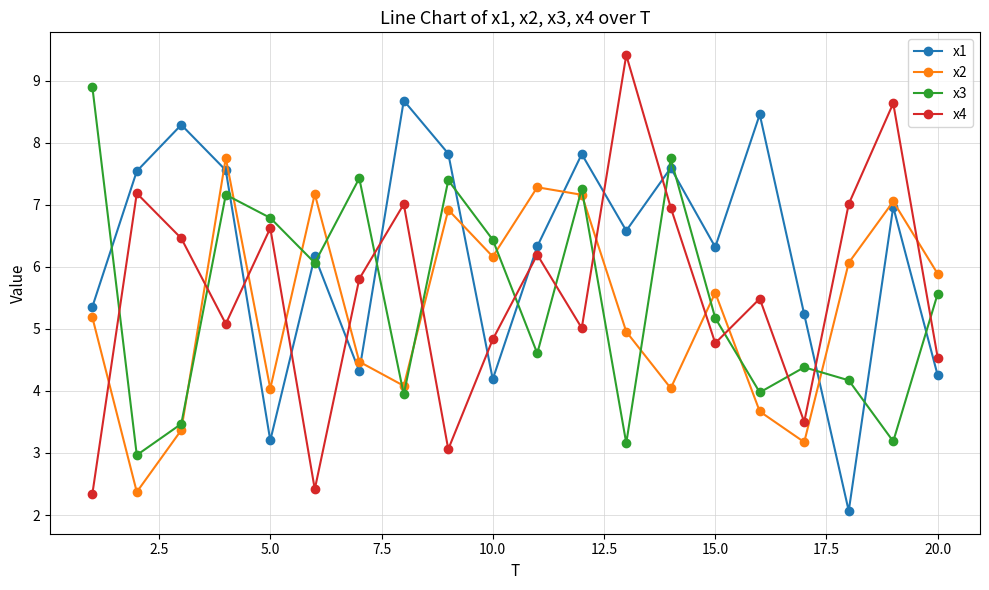

True or false: x2 has more than 0 points higher than both neighbors.

True